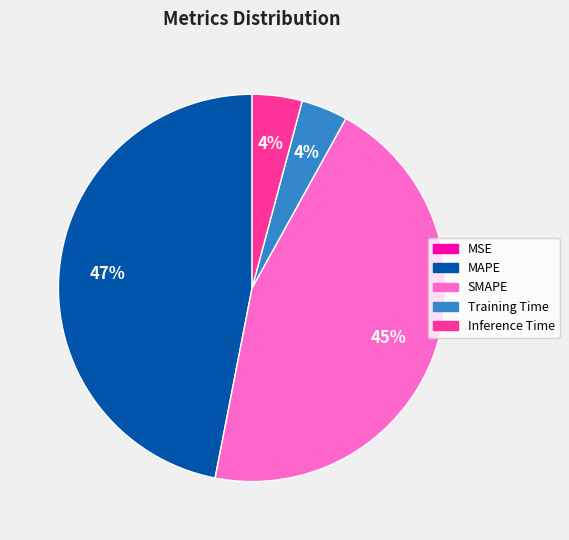

Does any single category account for the majority?

No